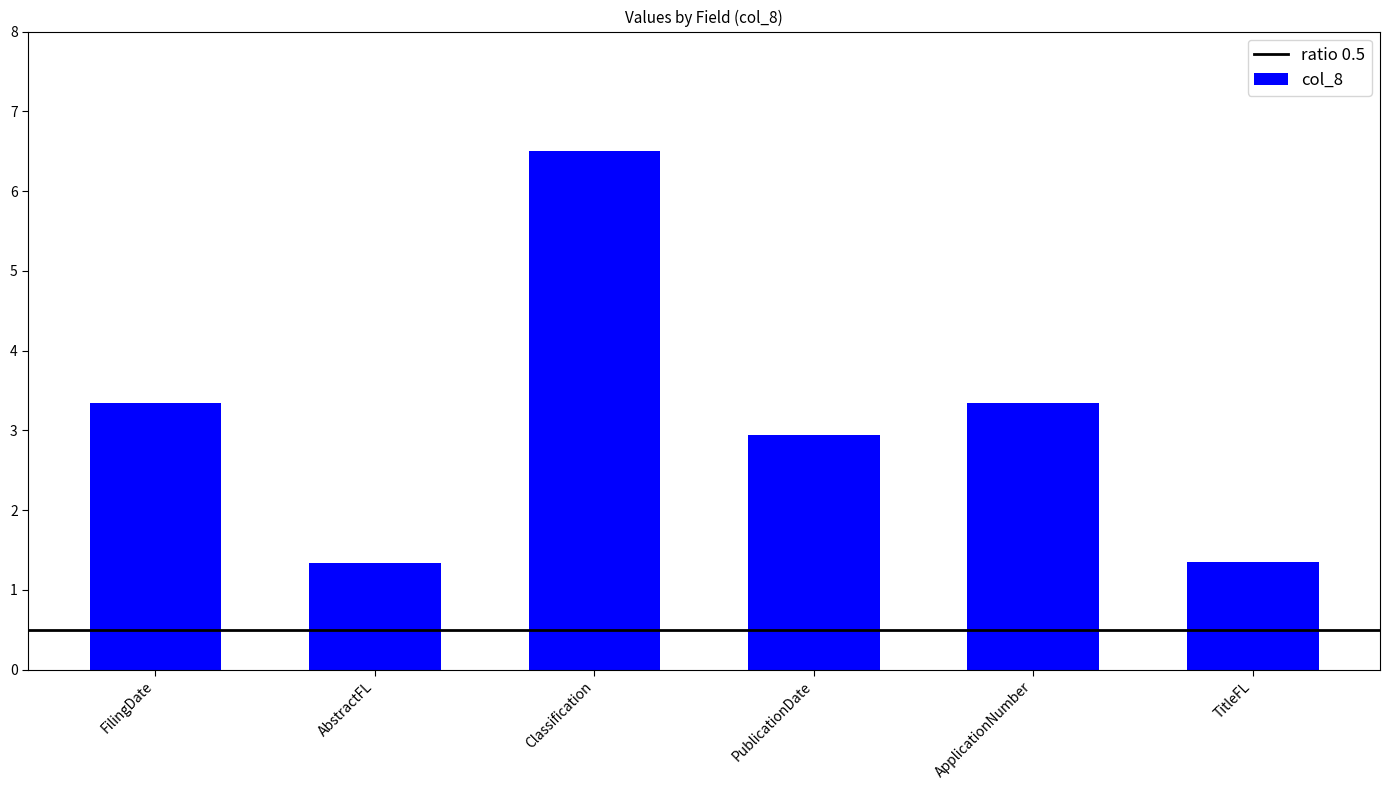

What is the change in value from FilingDate to AbstractFL?

-2.0